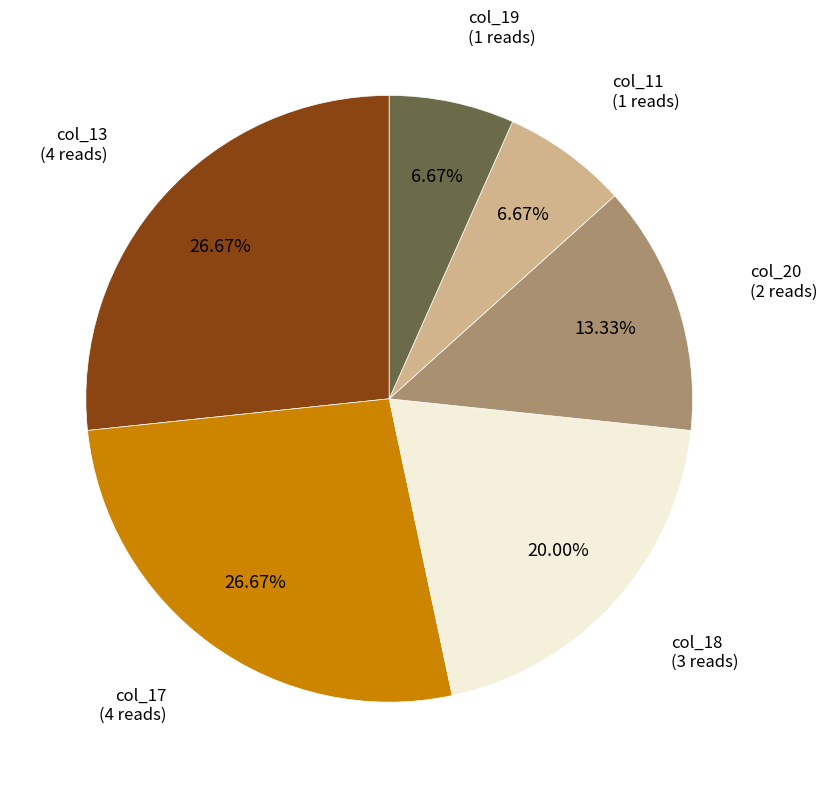

Is there a majority slice in this chart?

No